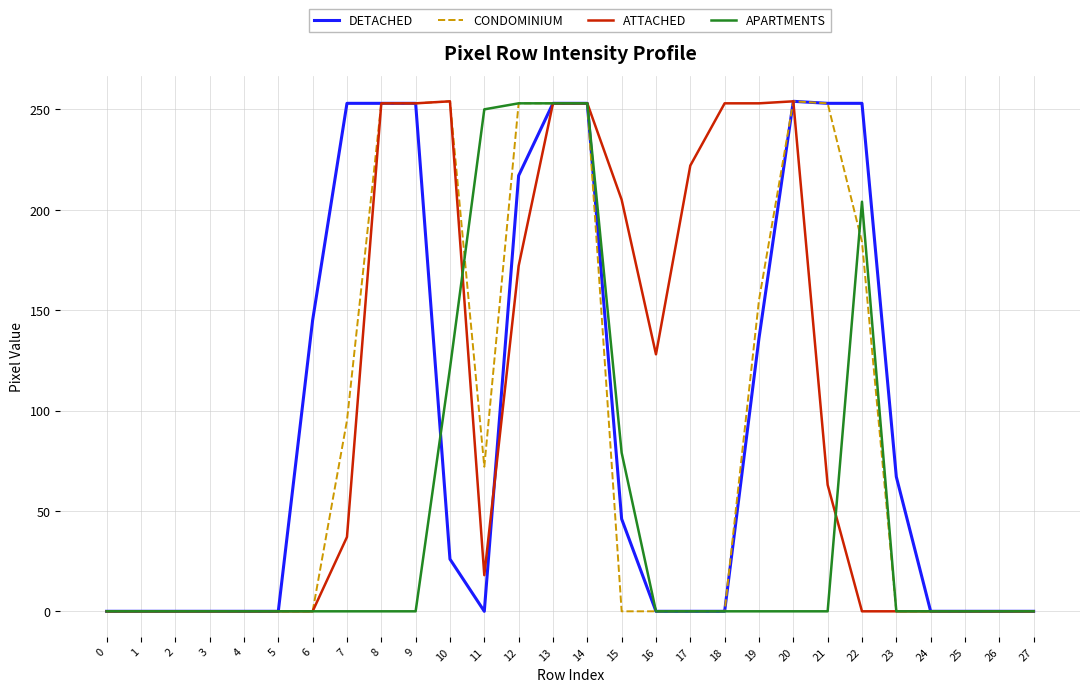

What is the difference between the maximum and minimum values in the ATTACHED series?

254